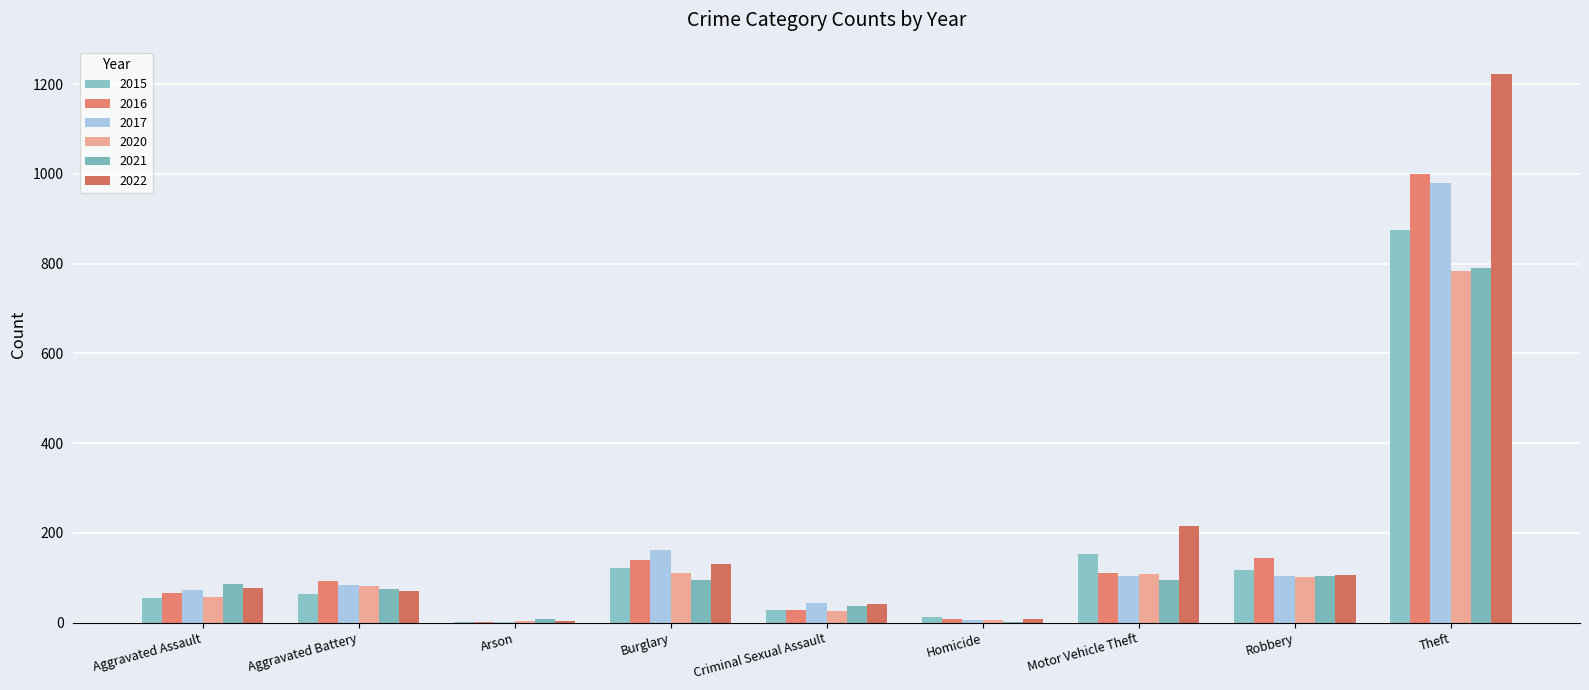

Are the bars horizontal?

No